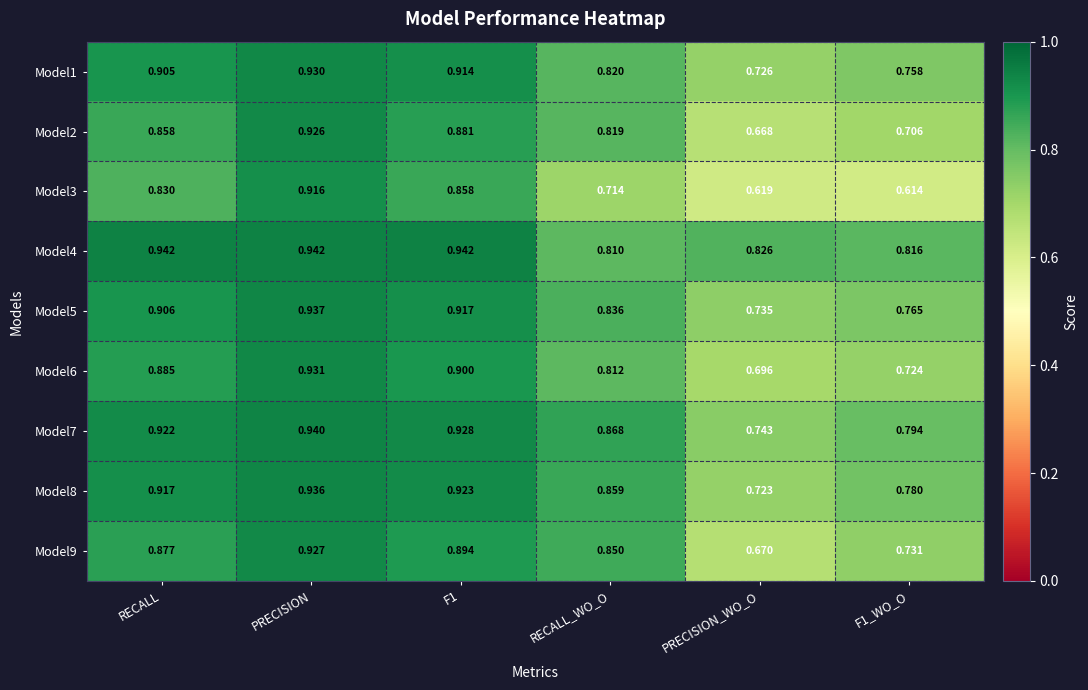

At F1, list the series in order from smallest to largest.

Model3, Model2, Model9, Model6, Model1, Model5, Model8, Model7, Model4